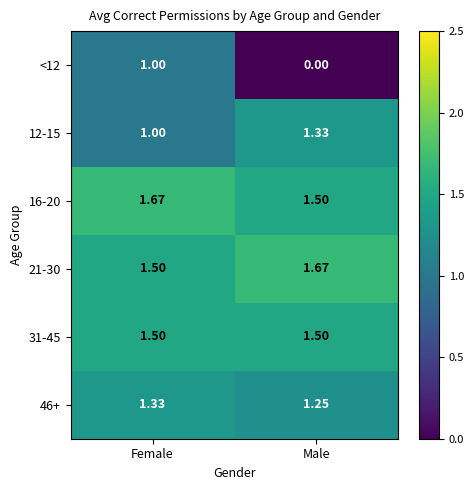

At which label does 21-30 reach its minimum?

Female